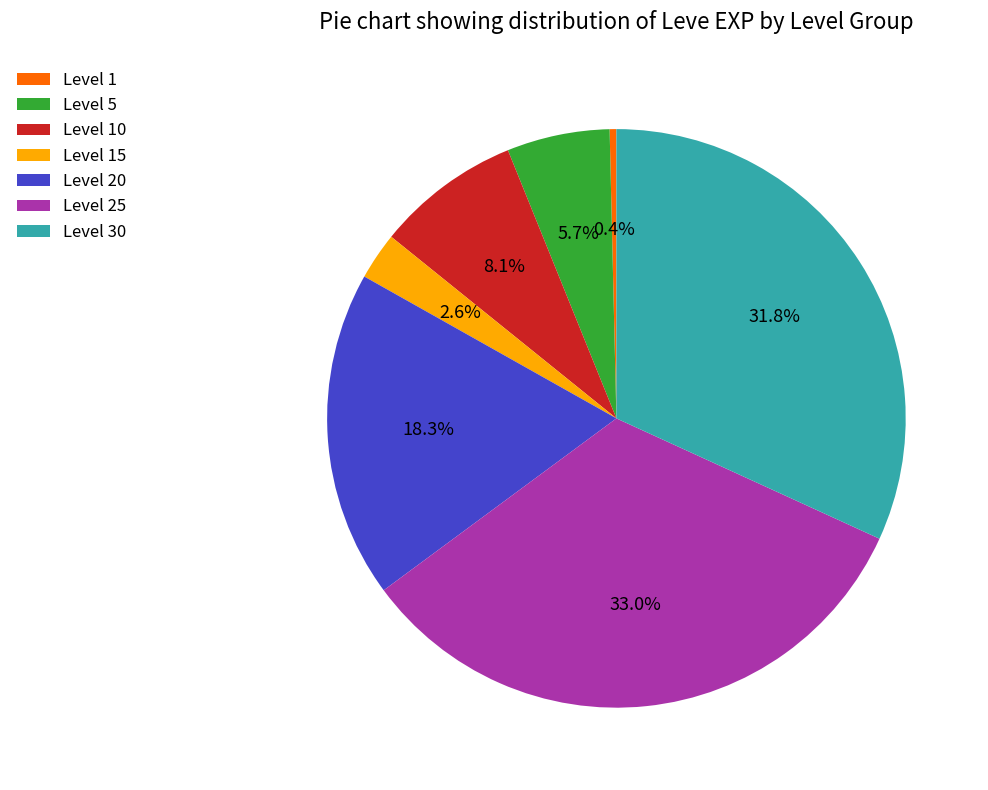

Rank the categories by value from highest to lowest.

Level 25, Level 30, Level 20, Level 10, Level 5, Level 15, Level 1